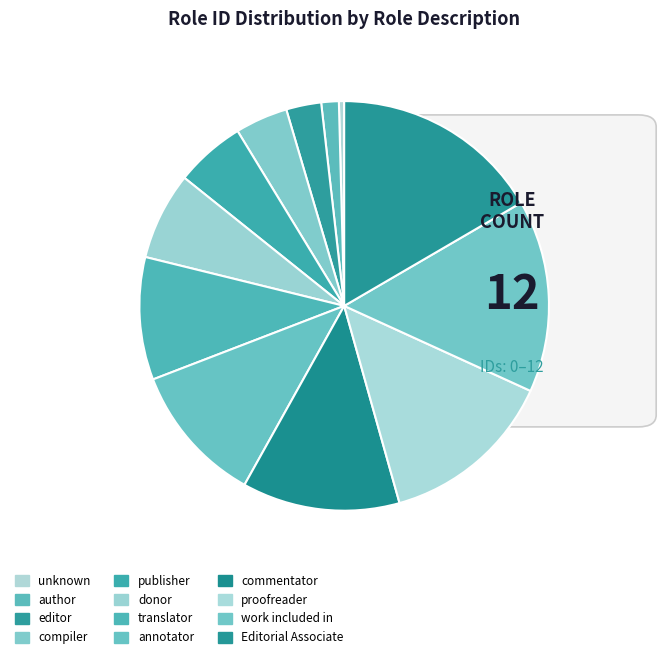

Which category has the biggest portion of the pie?

Editorial Associate